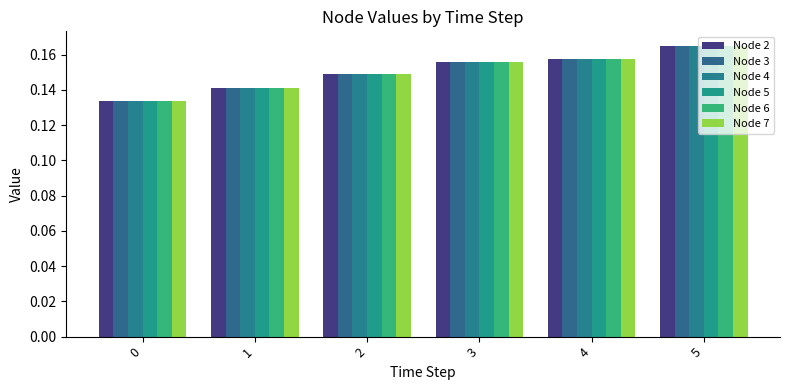

Does the chart contain stacked bars?

No